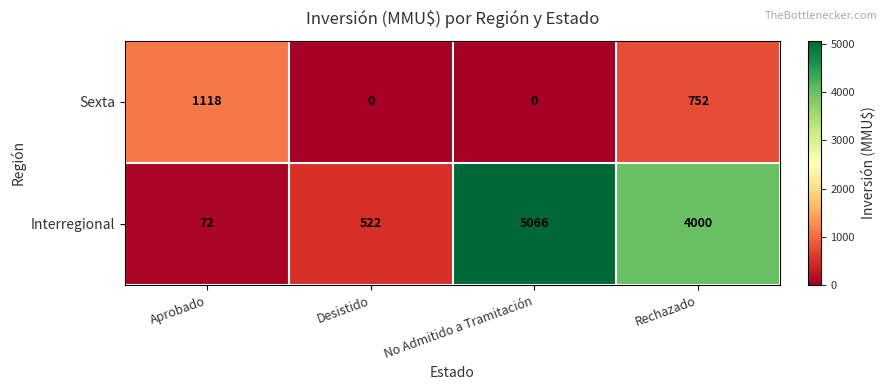

What is the highest value of the Interregional series?

5066